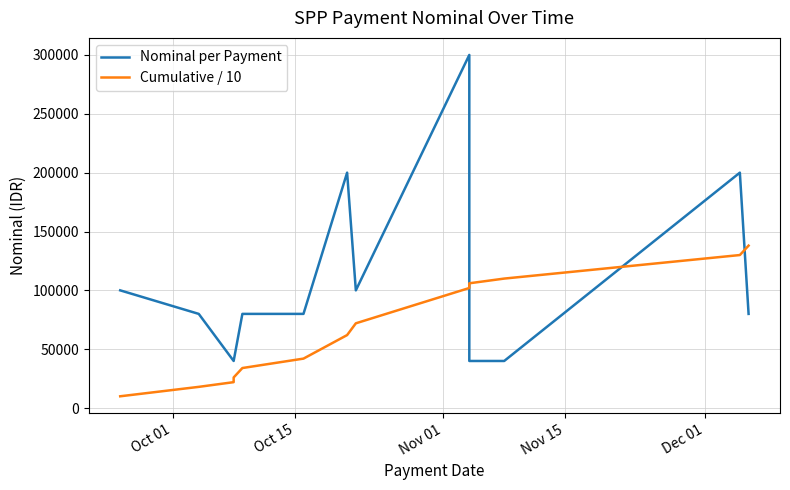

True or false: Cumulative / 10 has more than 0 interior local peaks.

False